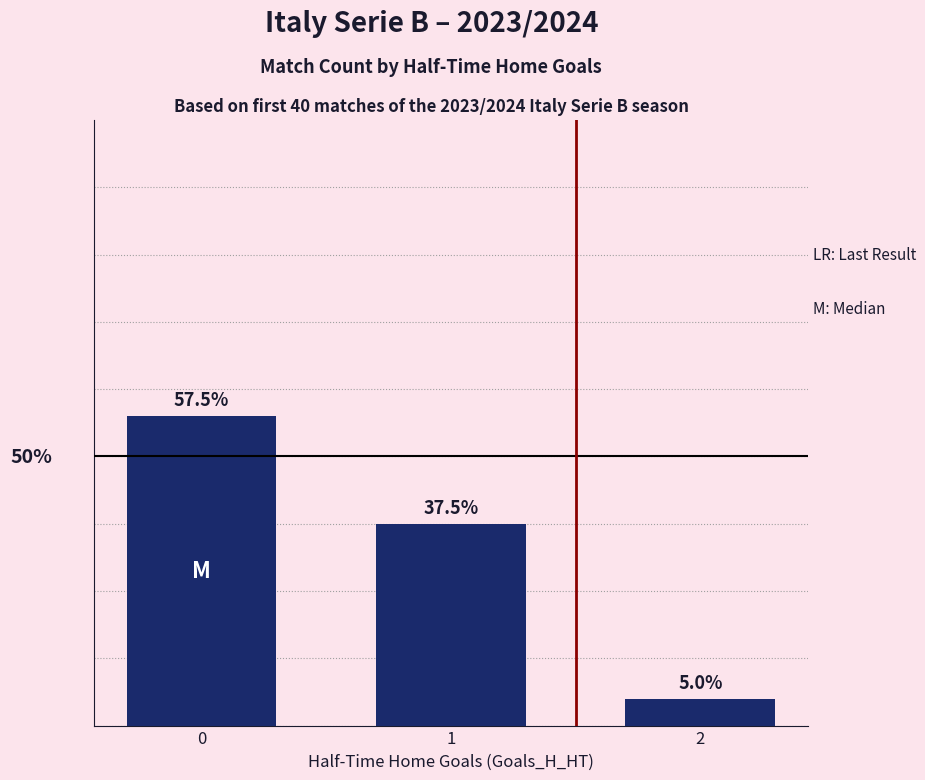

Where is the data nearest to the value 12?

1